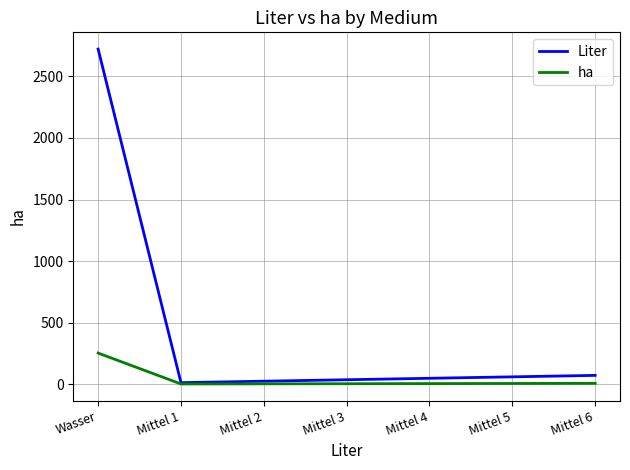

At which category is the sum across all series the highest?

Wasser